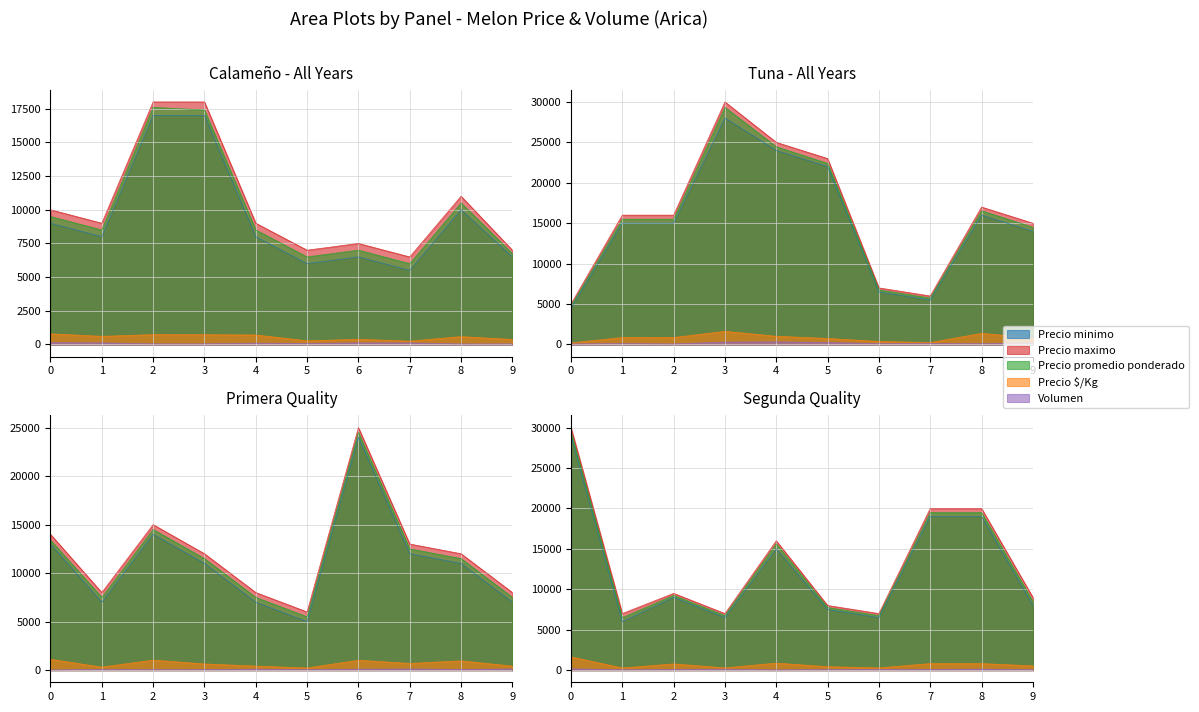

Reading left to right, what are all the values shown in this chart?

Precio minimo: 2021-01-12=9000	2021-01-12=8000	2022-12-06=17000	2022-12-06=17000	2022-01-17=8000	2022-01-17=6000	2021-01-27=6500	2021-01-27=5500	2022-01-04=10000	2022-01-13=6500	2022-01-13=4500	2023-02-06=15000	2023-02-06=15000	2022-11-18=28000	2022-11-18=24000	2022-11-18=22000	2021-02-16=6500	2021-02-16=5500	2023-02-24=16000	2023-02-24=14000	2023-02-09=13000	2021-02-22=7000	2022-03-11=14000	2022-03-11=11000	2022-01-14=7000	2022-01-14=5000	2022-10-24=24000	2021-01-08=12000	2021-01-15=11000	2021-01-15=7000	2022-11-25=29000	2022-01-05=6000	2021-01-04=9000	2021-01-04=6500	2023-04-21=15000	2021-03-04=7500	2021-03-04=6500	2022-12-09=19000	2022-12-09=19000	2021-12-29=8000
Precio maximo: 2021-01-12=10000	2021-01-12=9000	2022-12-06=18000	2022-12-06=18000	2022-01-17=9000	2022-01-17=7000	2021-01-27=7500	2021-01-27=6500	2022-01-04=11000	2022-01-13=7000	2022-01-13=5000	2023-02-06=16000	2023-02-06=16000	2022-11-18=30000	2022-11-18=25000	2022-11-18=23000	2021-02-16=7000	2021-02-16=6000	2023-02-24=17000	2023-02-24=15000	2023-02-09=14000	2021-02-22=8000	2022-03-11=15000	2022-03-11=12000	2022-01-14=8000	2022-01-14=6000	2022-10-24=25000	2021-01-08=13000	2021-01-15=12000	2021-01-15=8000	2022-11-25=30000	2022-01-05=7000	2021-01-04=9500	2021-01-04=7000	2023-04-21=16000	2021-03-04=8000	2021-03-04=7000	2022-12-09=20000	2022-12-09=20000	2021-12-29=9000
Precio promedio ponderado: 2021-01-12=9500	2021-01-12=8500	2022-12-06=17600	2022-12-06=17400	2022-01-17=8500	2022-01-17=6500	2021-01-27=7000	2021-01-27=6000	2022-01-04=10500	2022-01-13=6750	2022-01-13=4750	2023-02-06=15500	2023-02-06=15500	2022-11-18=29333	2022-11-18=24455	2022-11-18=22400	2021-02-16=6750	2021-02-16=5750	2023-02-24=16545	2023-02-24=14500	2023-02-09=13400	2021-02-22=7500	2022-03-11=14500	2022-03-11=11500	2022-01-14=7500	2022-01-14=5500	2022-10-24=24500	2021-01-08=12500	2021-01-15=11500	2021-01-15=7500	2022-11-25=29500	2022-01-05=6500	2021-01-04=9250	2021-01-04=6750	2023-04-21=15625	2021-03-04=7750	2021-03-04=6750	2022-12-09=19500	2022-12-09=19500	2021-12-29=8500
Precio $/Kg: 2021-01-12=792	2021-01-12=607	2022-12-06=733	2022-12-06=725	2022-01-17=708	2022-01-17=271	2021-01-27=389	2021-01-27=250	2022-01-04=583	2022-01-13=375	2022-01-13=198	2023-02-06=861	2023-02-06=861	2022-11-18=1630	2022-11-18=1019	2022-11-18=747	2021-02-16=375	2021-02-16=240	2023-02-24=1379	2023-02-24=806	2023-02-09=1117	2021-02-22=312	2022-03-11=1036	2022-03-11=639	2022-01-14=417	2022-01-14=229	2022-10-24=1021	2021-01-08=694	2021-01-15=958	2021-01-15=417	2022-11-25=1639	2022-01-05=271	2021-01-04=771	2021-01-04=281	2023-04-21=868	2021-03-04=431	2021-03-04=281	2022-12-09=812	2022-12-09=812	2021-12-29=531
Volumen: 2021-01-12=140	2021-01-12=120	2022-12-06=50	2022-12-06=50	2022-01-17=100	2022-01-17=80	2021-01-27=120	2021-01-27=120	2022-01-04=40	2022-01-13=50	2022-01-13=70	2023-02-06=120	2023-02-06=70	2022-11-18=300	2022-11-18=330	2022-11-18=250	2021-02-16=120	2021-02-16=120	2023-02-24=110	2023-02-24=200	2023-02-09=25	2021-02-22=80	2022-03-11=50	2022-03-11=60	2022-01-14=100	2022-01-14=70	2022-10-24=100	2021-01-08=120	2021-01-15=80	2021-01-15=120	2022-11-25=160	2022-01-05=50	2021-01-04=100	2021-01-04=120	2023-04-21=40	2021-03-04=80	2021-03-04=100	2022-12-09=100	2022-12-09=130	2021-12-29=80